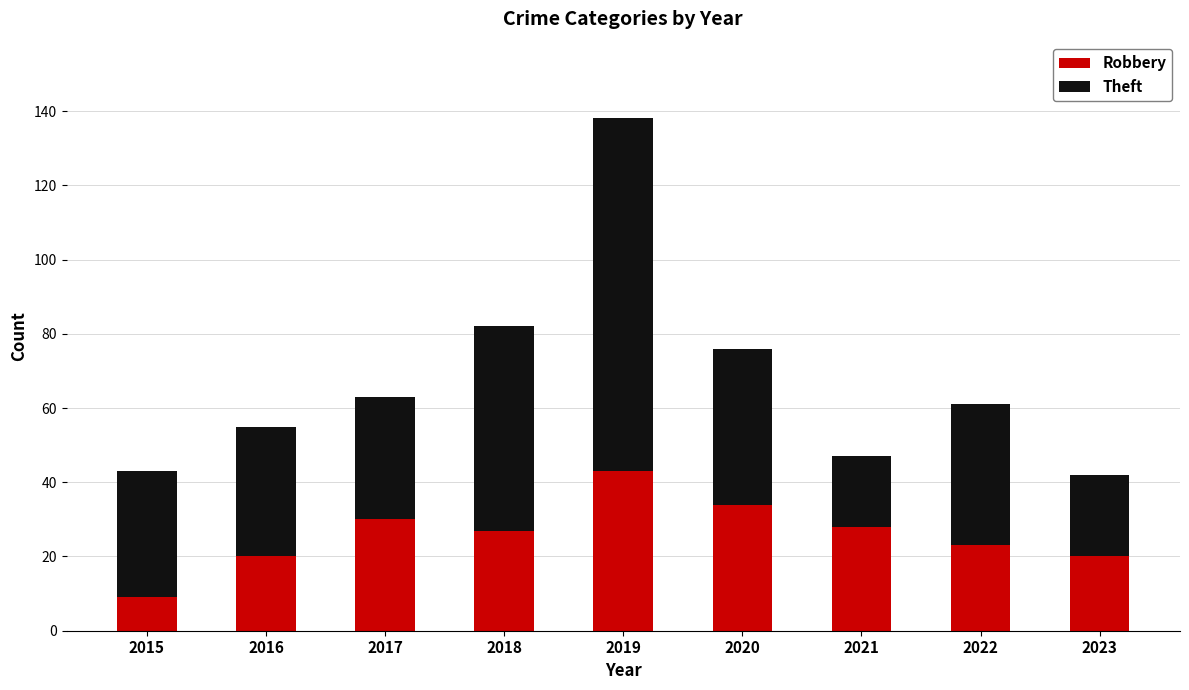

What is the average value of the Robbery series?

26